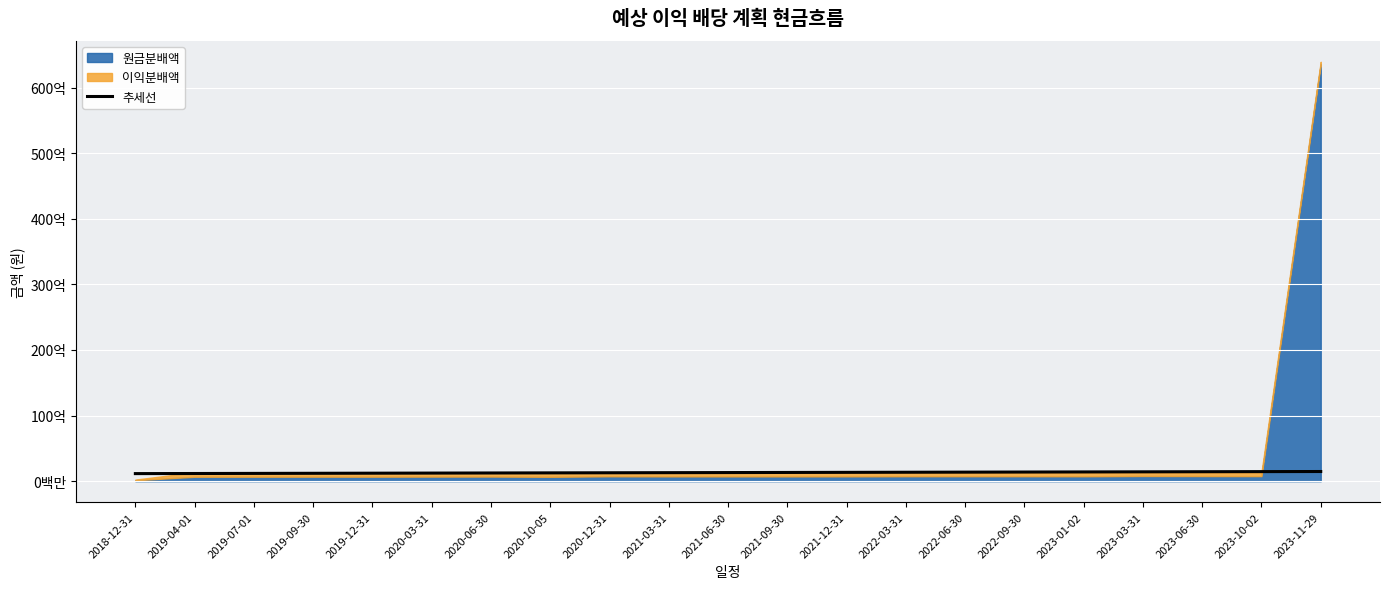

Reading right to left, extract all data points from this chart.

2023-11-29=1476857740.3	2023-10-02=1460878535.0	2023-06-30=1444899329.6	2023-03-31=1428920124.3	2023-01-02=1412940919.0	2022-09-30=1396961713.7	2022-06-30=1380982508.3	2022-03-31=1365003303.0	2021-12-31=1349024097.7	2021-09-30=1333044892.3	2021-06-30=1317065687.0	2021-03-31=1301086481.7	2020-12-31=1285107276.4	2020-10-05=1269128071.0	2020-06-30=1253148865.7	2020-03-31=1237169660.4	2019-12-31=1221190455.0	2019-09-30=1205211249.7	2019-07-01=1189232044.4	2019-04-01=1173252839.1	2018-12-31=1157273633.7